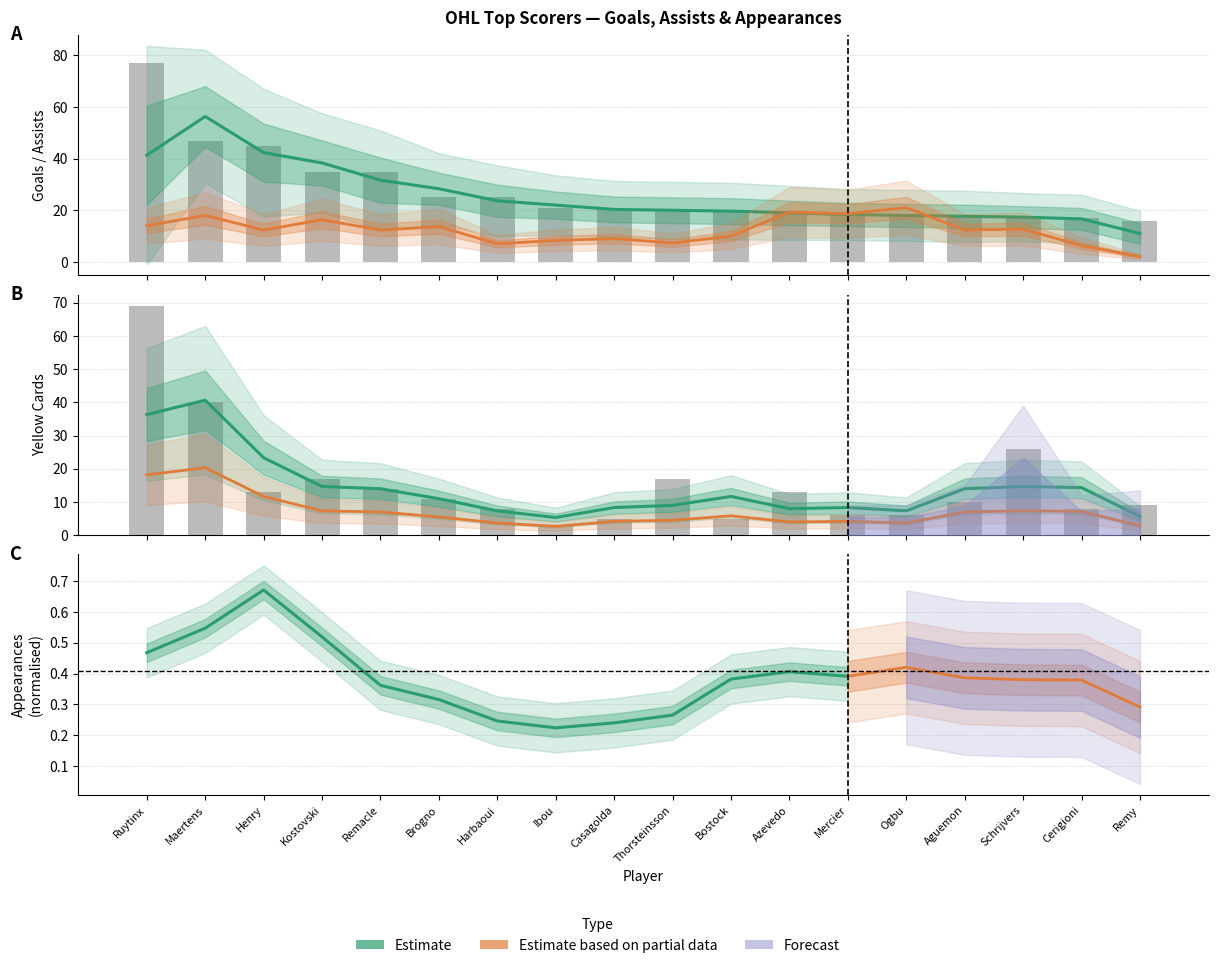

Count the number of categories in the chart.

18